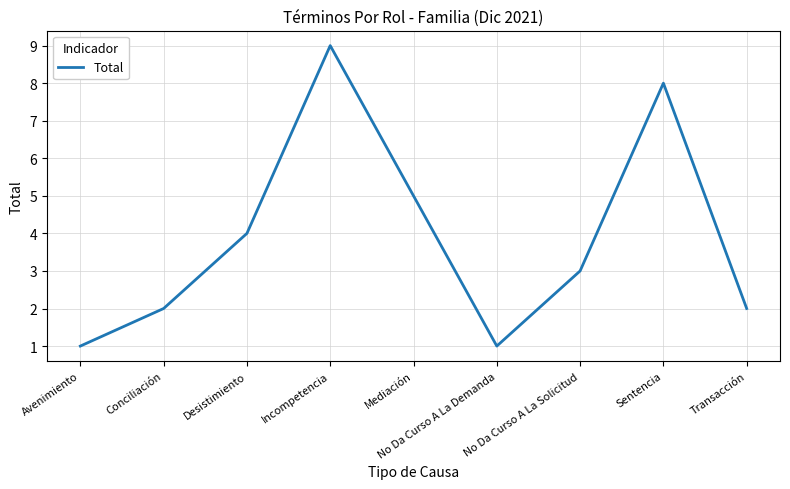

Reading right to left, list all the values displayed in this chart.

Transacción=2	Sentencia=8	No Da Curso A La Solicitud=3	No Da Curso A La Demanda=1	Mediación=5	Incompetencia=9	Desistimiento=4	Conciliación=2	Avenimiento=1